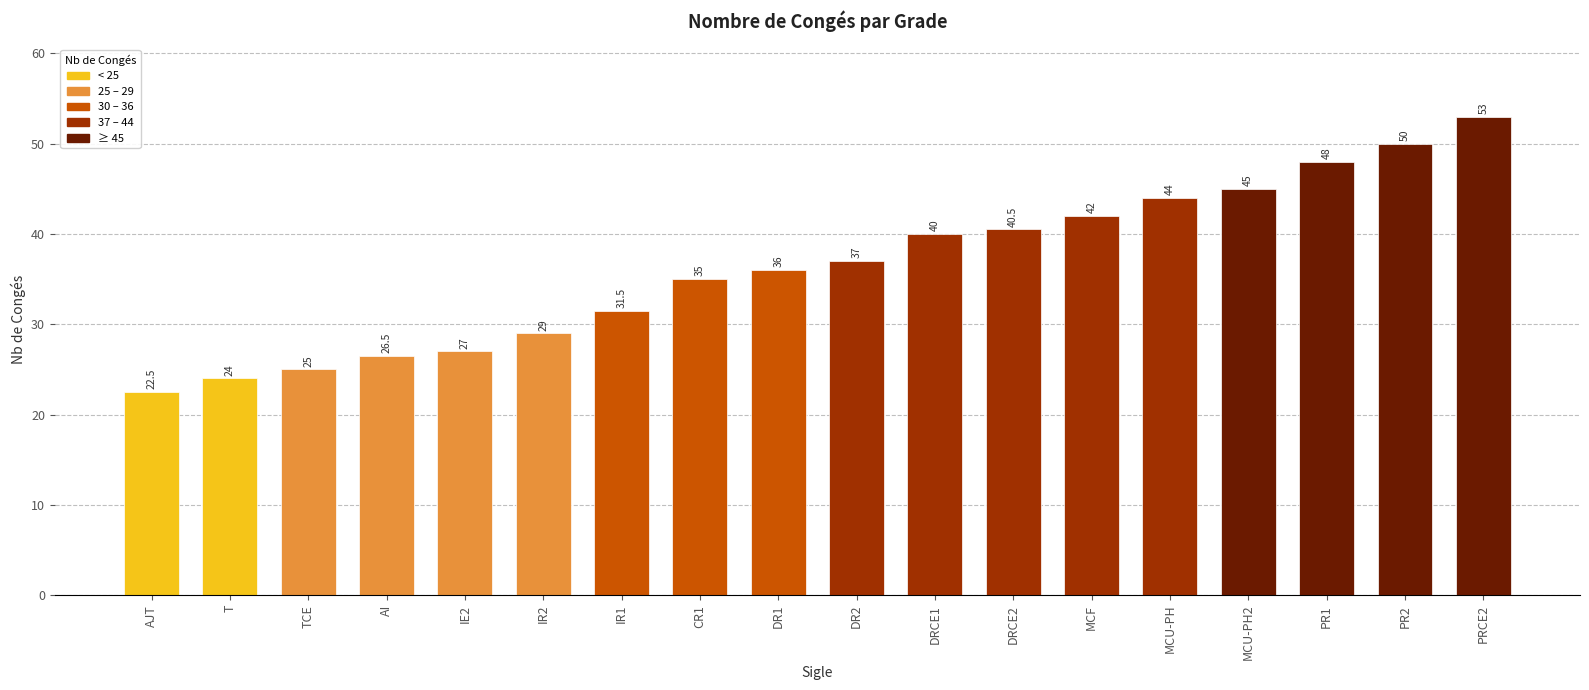

Reading left to right, list all the values displayed in this chart.

AJT=22.5	T=24.0	TCE=25.0	AI=26.5	IE2=27.0	IR2=29.0	IR1=31.5	CR1=35.0	DR1=36.0	DR2=37.0	DRCE1=40.0	DRCE2=40.5	MCF=42.0	MCU-PH=44.0	MCU-PH2=45.0	PR1=48.0	PR2=50.0	PRCE2=53.0